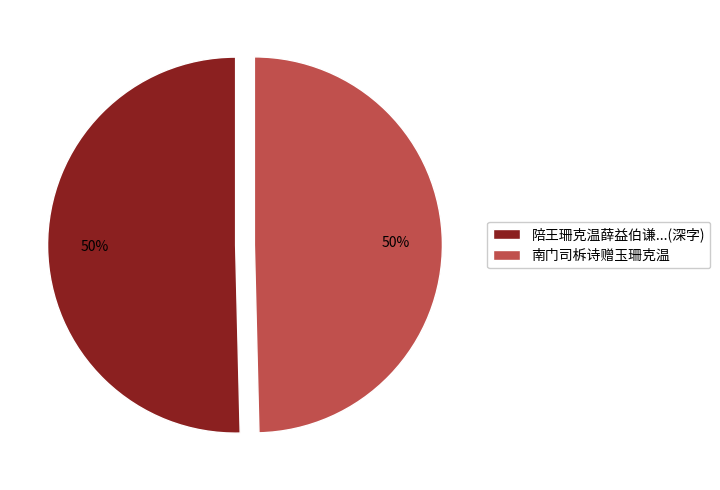

What percentage is the 南门司柝诗赠玉珊克温 slice, to the nearest percent?

50%